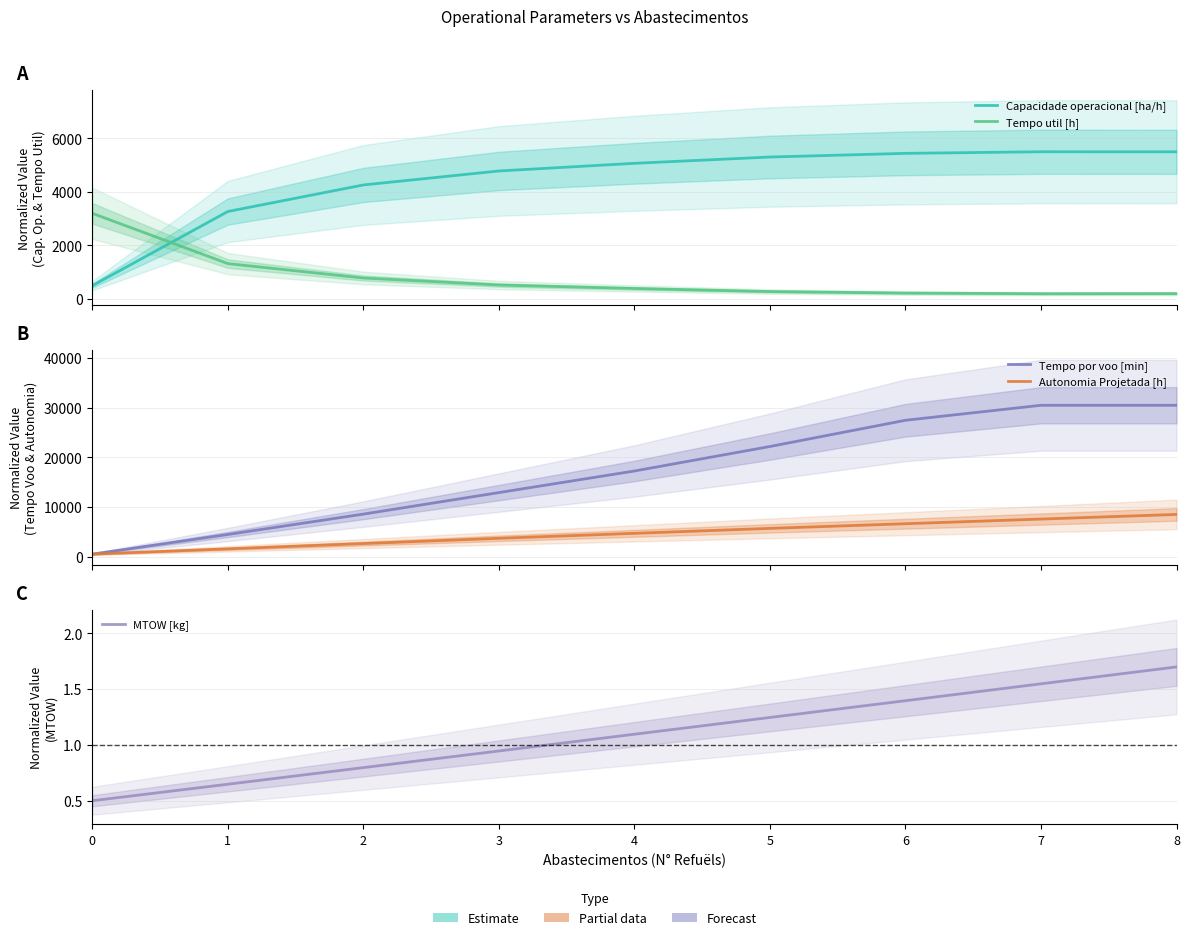

How many data points in Autonomia Projetada [h] are less than 4687?

4